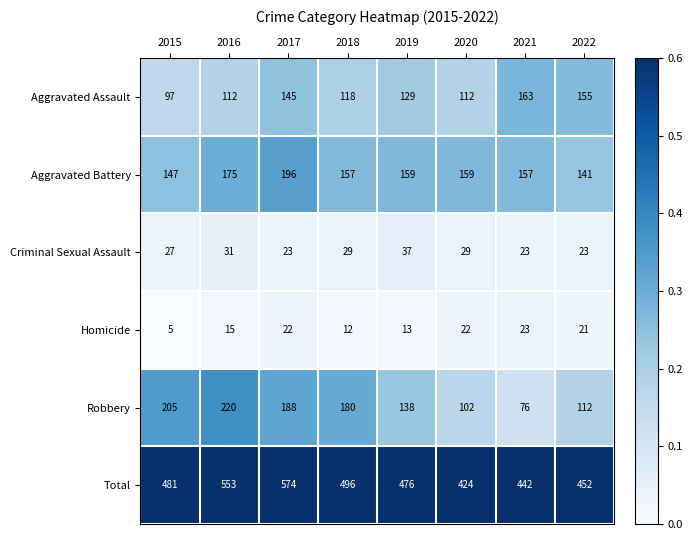

What is the approximate value of Homicide at 2020, to the nearest 5?

20